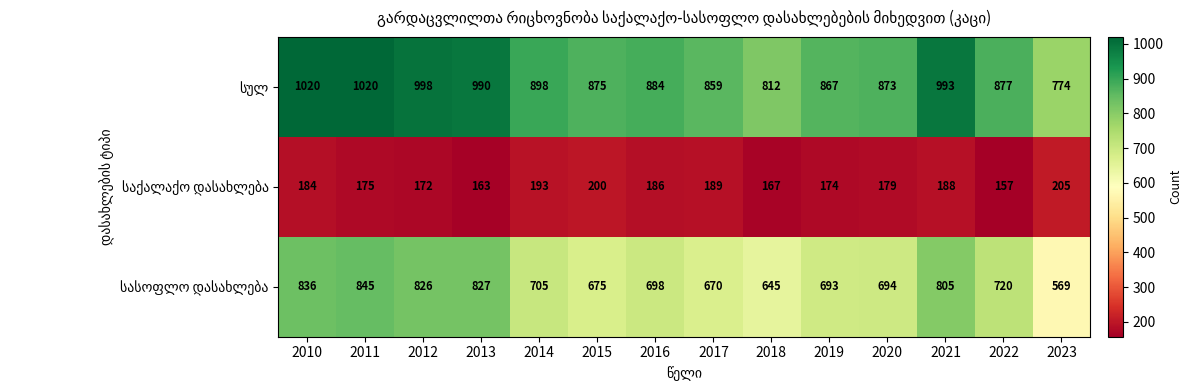

What is the smallest value displayed?

157